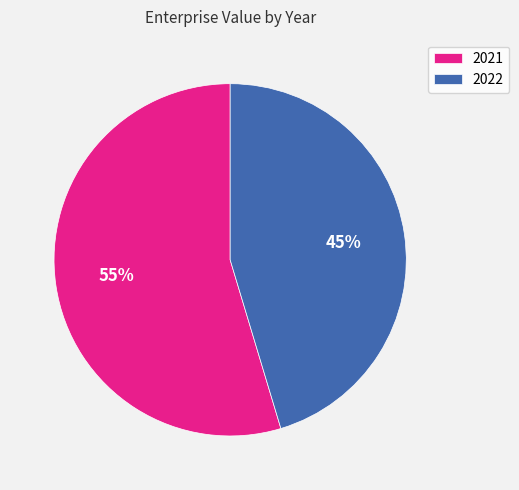

Do 2022 and 2021 together represent more than half of the pie?

Yes